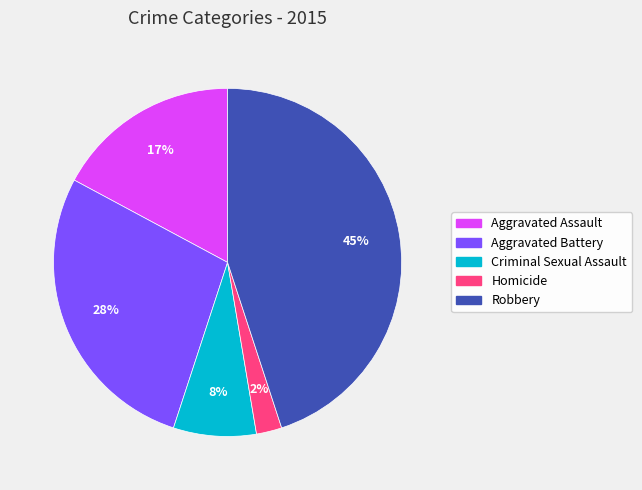

Which has a higher value, Robbery or Aggravated Assault?

Robbery